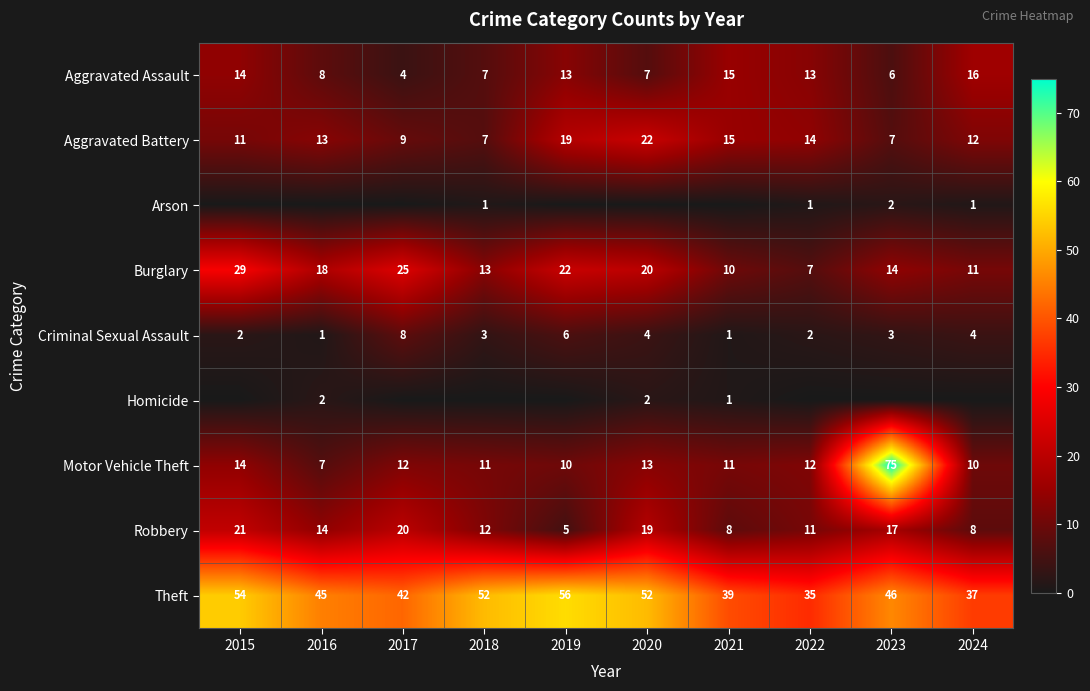

Is the value of Burglary at 2015 greater than the value of Theft at 2020?

No